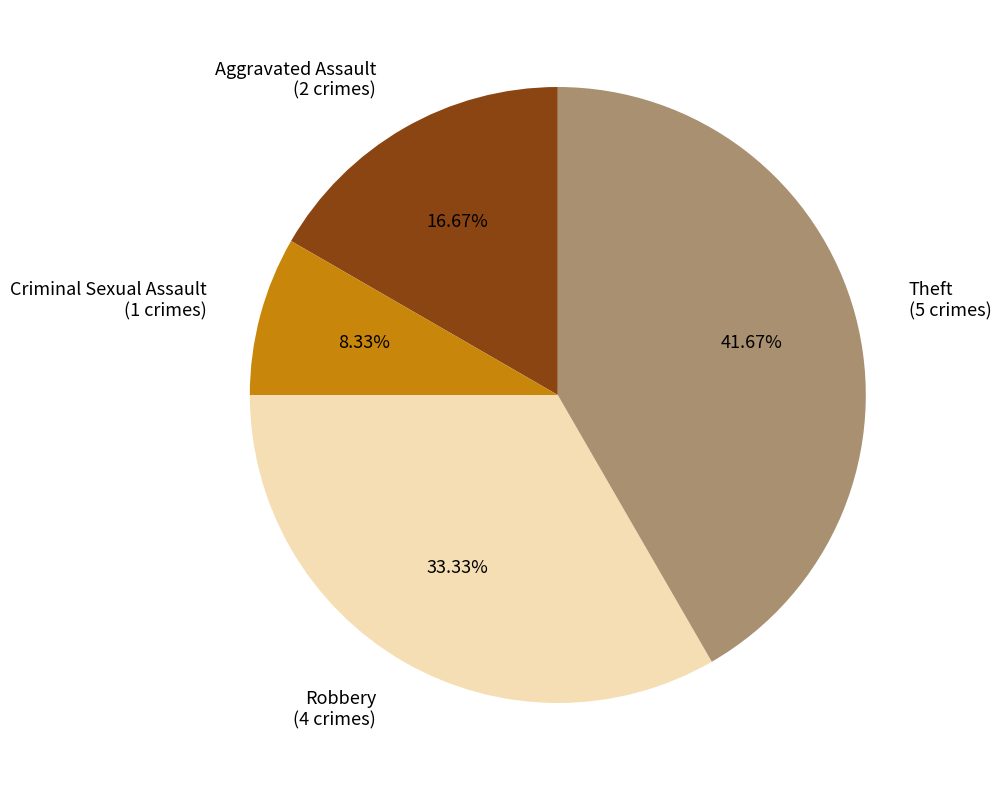

Is there any slice that represents more than half of the pie?

No